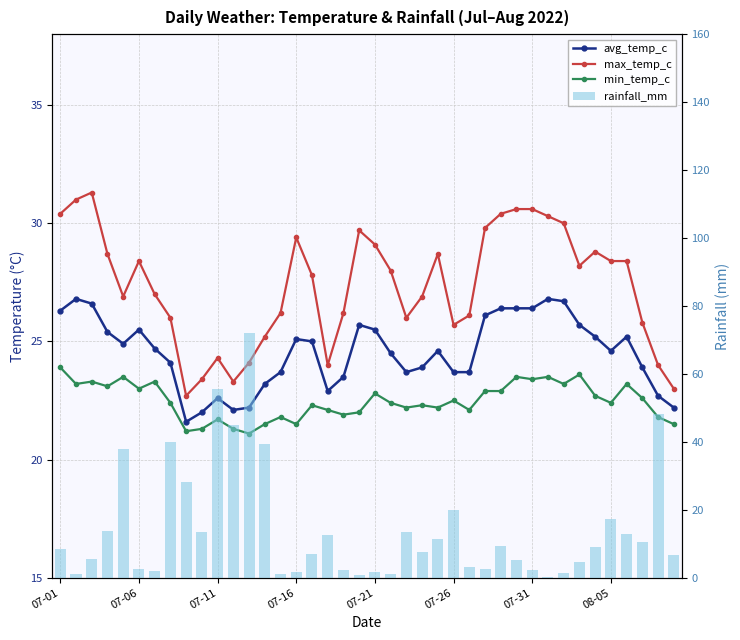

What is the difference between the highest and lowest values at 39?

16.3